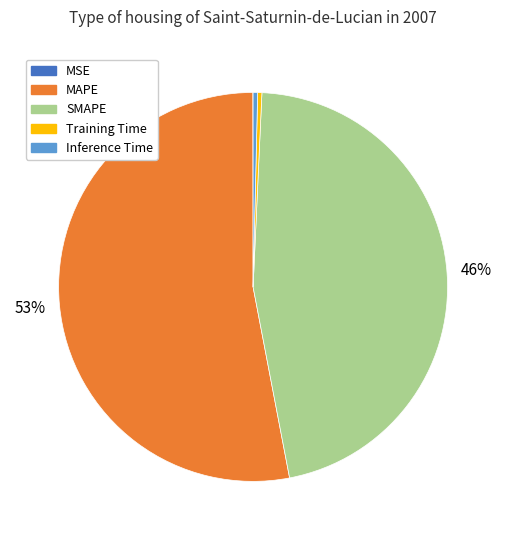

To the nearest percent, what is the average slice percentage?

20%